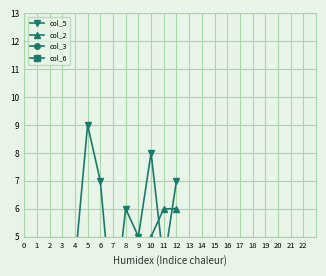

How many data points in col_5 are above 5?

5